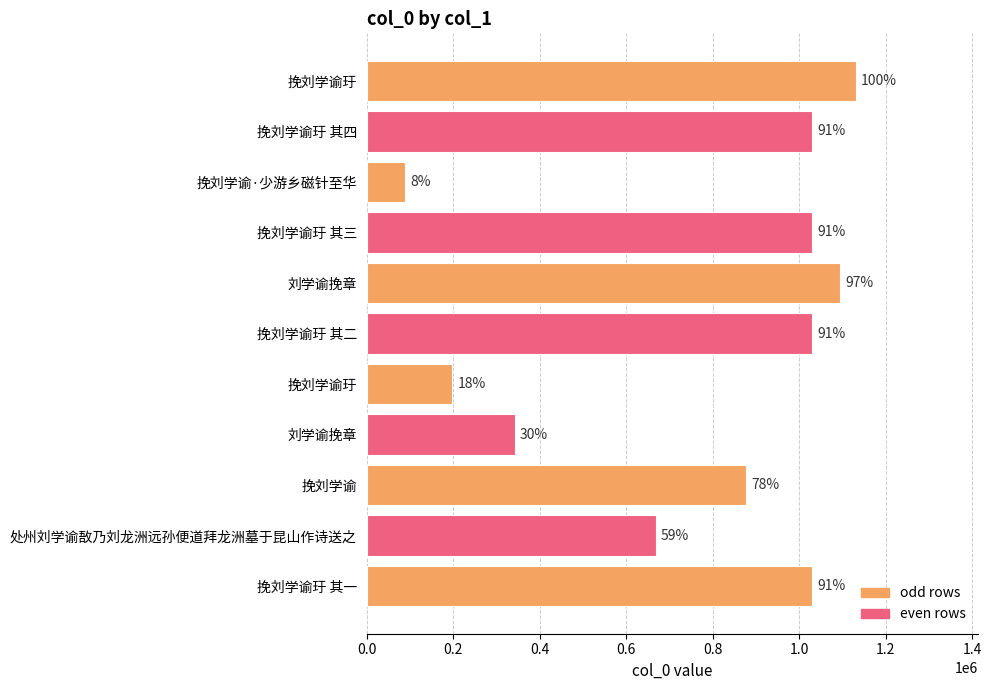

Are the bars horizontal?

Yes